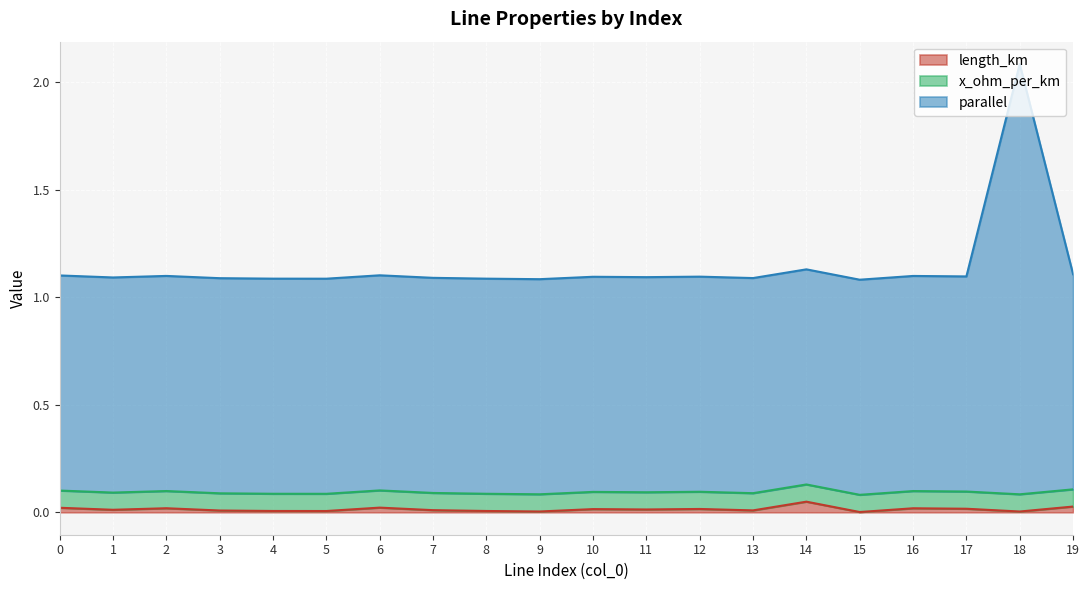

Is it true that parallel equals 0.6 at 0?

False